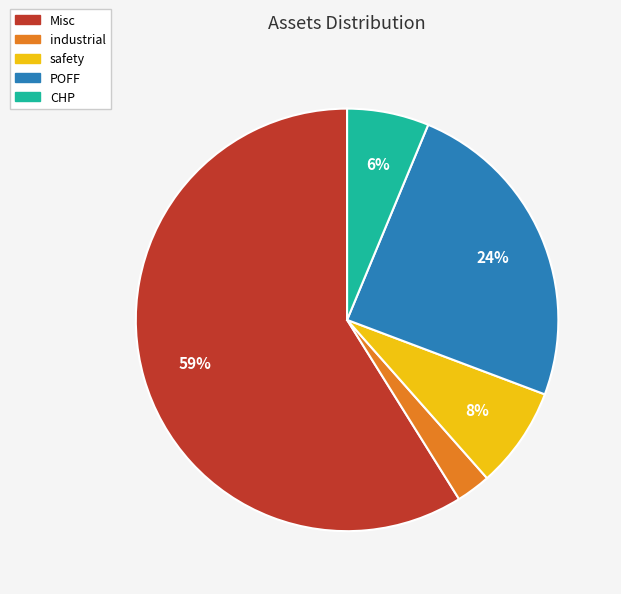

True or false: safety accounts for 8% of the total.

True